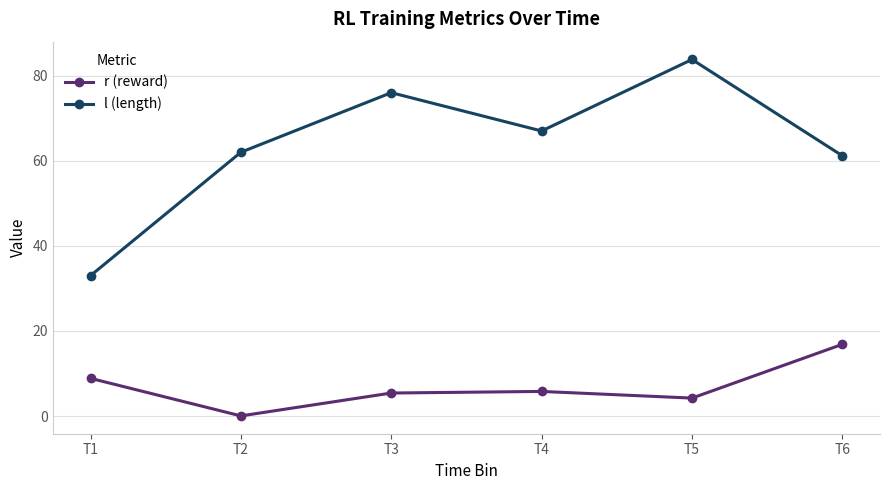

What is the average value of the l (length) series?

63.8